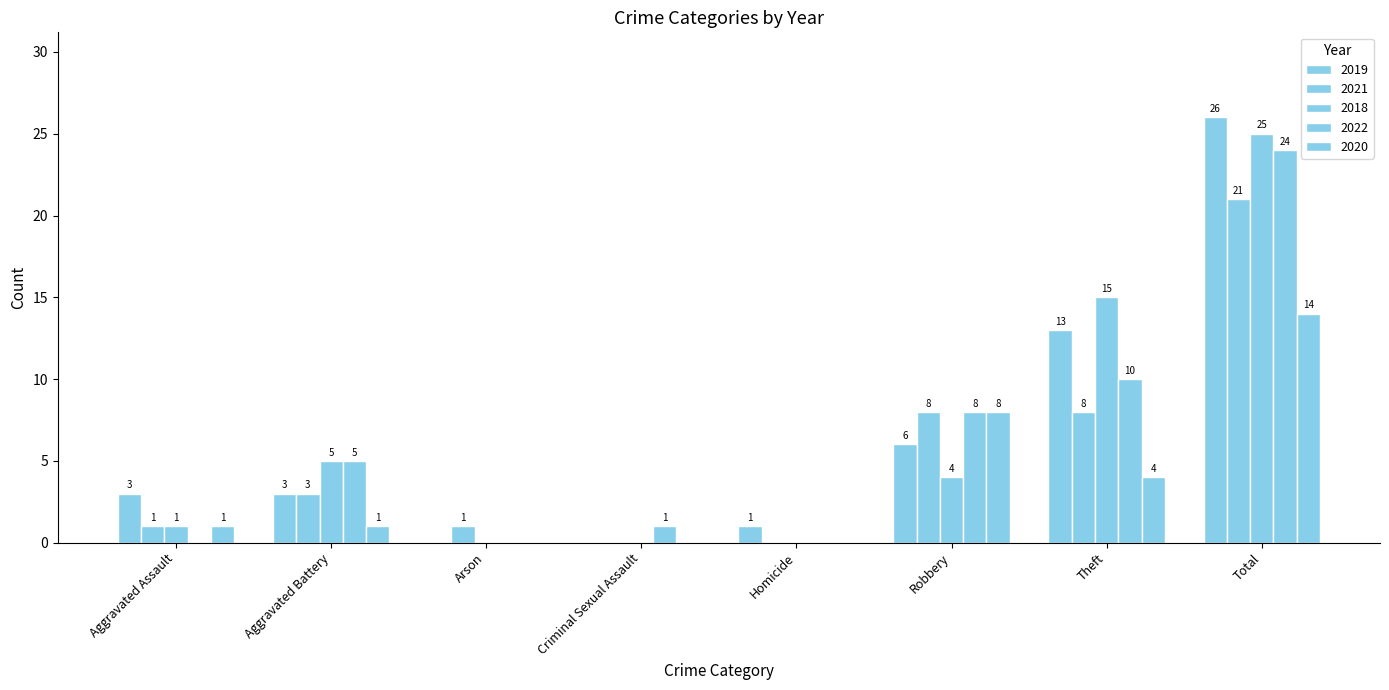

What is the maximum value for 2019?

26